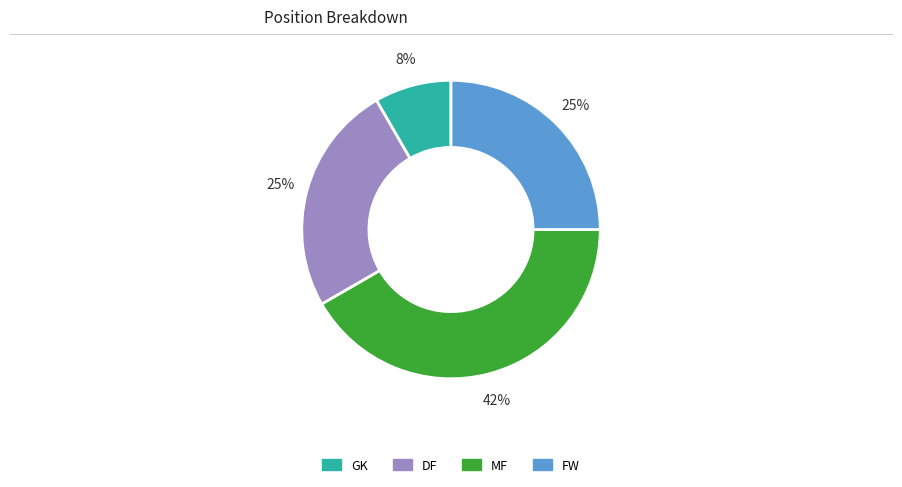

Is it true that DF is 39% of the pie?

False